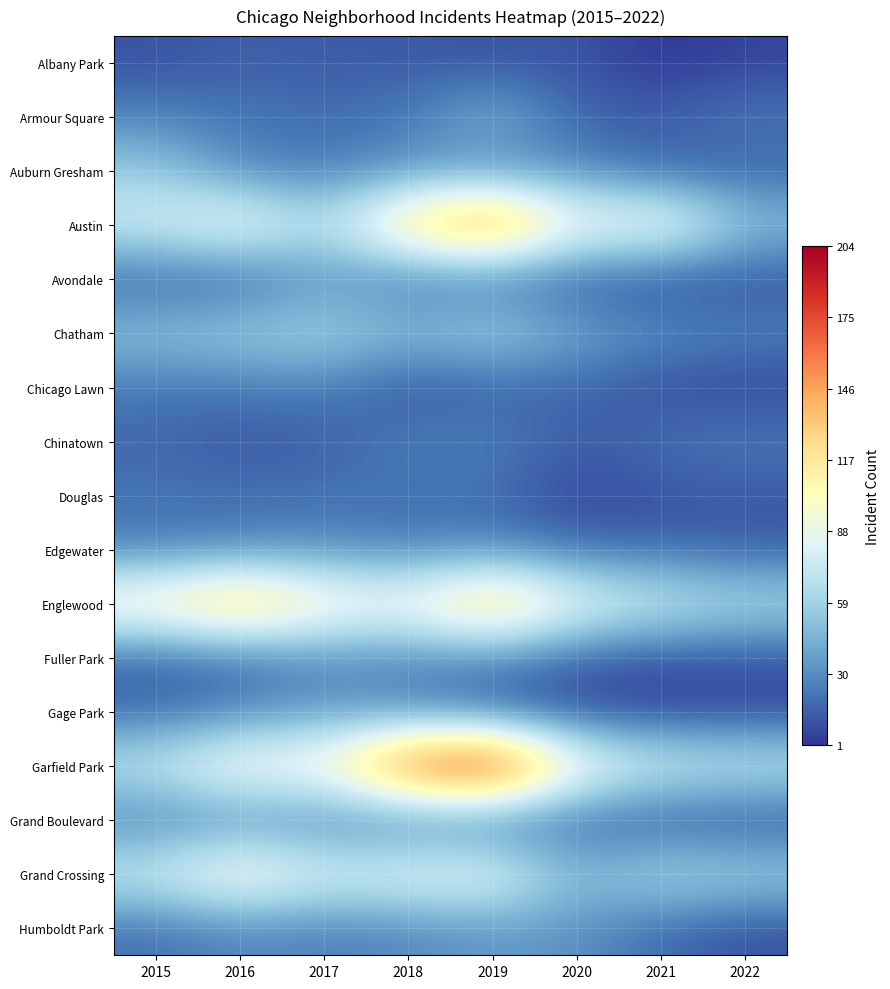

Reading left to right, what are all the values shown in this chart?

Albany Park: 2015=10	2016=15	2017=13	2018=13	2019=10	2020=12	2021=1	2022=6
Armour Square: 2015=27	2016=22	2017=20	2018=23	2019=47	2020=15	2021=16	2022=23
Auburn Gresham: 2015=56	2016=28	2017=23	2018=33	2019=29	2020=30	2021=15	2022=16
Austin: 2015=78	2016=99	2017=65	2018=130	2019=167	2020=92	2021=104	2022=51
Avondale: 2015=15	2016=14	2017=33	2018=21	2019=21	2020=13	2021=8	2022=11
Chatham: 2015=51	2016=57	2017=62	2018=48	2019=60	2020=40	2021=31	2022=26
Chicago Lawn: 2015=23	2016=23	2017=25	2018=11	2019=15	2020=17	2021=8	2022=7
Chinatown: 2015=17	2016=12	2017=15	2018=25	2019=26	2020=14	2021=21	2022=24
Douglas: 2015=22	2016=20	2017=21	2018=20	2019=19	2020=6	2021=11	2022=12
Edgewater: 2015=24	2016=27	2017=30	2018=25	2019=29	2020=18	2021=18	2022=14
Englewood: 2015=111	2016=142	2017=107	2018=98	2019=138	2020=92	2021=76	2022=65
Fuller Park: 2015=16	2016=19	2017=29	2018=27	2019=29	2020=14	2021=10	2022=11
Gage Park: 2015=17	2016=27	2017=35	2018=28	2019=15	2020=8	2021=5	2022=6
Garfield Park: 2015=73	2016=103	2017=101	2018=178	2019=204	2020=100	2021=79	2022=74
Grand Boulevard: 2015=24	2016=29	2017=25	2018=22	2019=19	2020=16	2021=10	2022=9
Grand Crossing: 2015=77	2016=106	2017=82	2018=88	2019=91	2020=47	2021=66	2022=60
Humboldt Park: 2015=20	2016=28	2017=25	2018=28	2019=34	2020=32	2021=18	2022=10